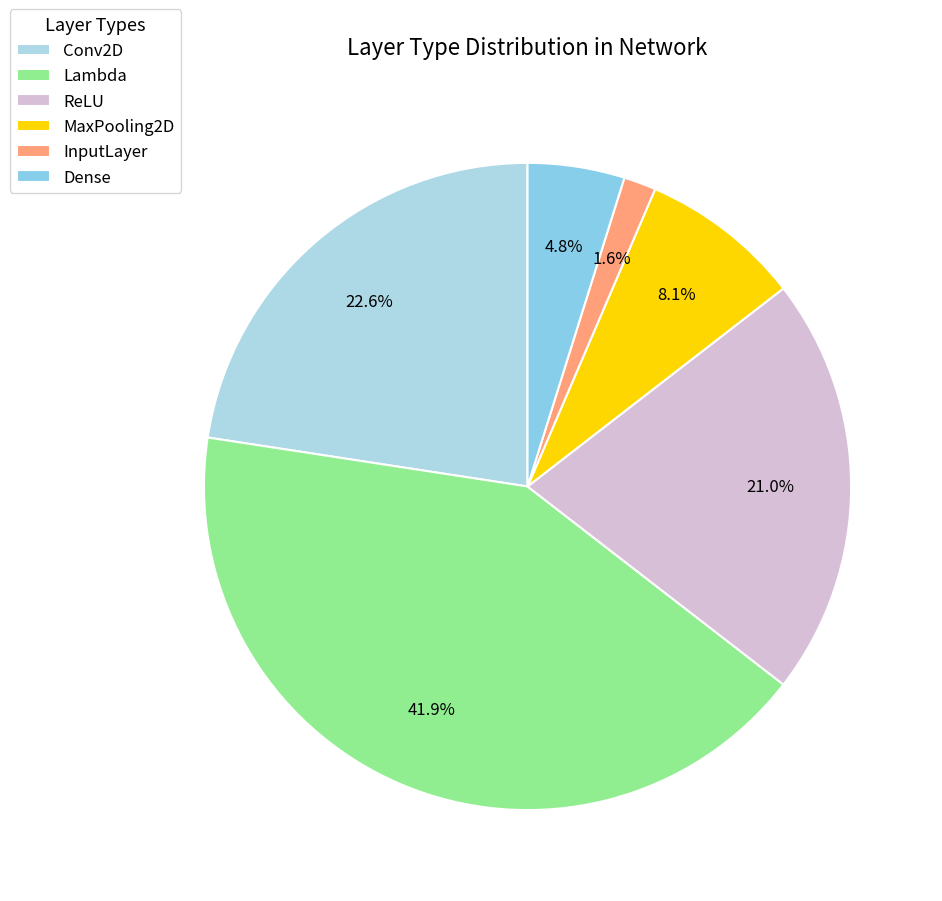

Between MaxPooling2D and Dense, which is larger?

MaxPooling2D